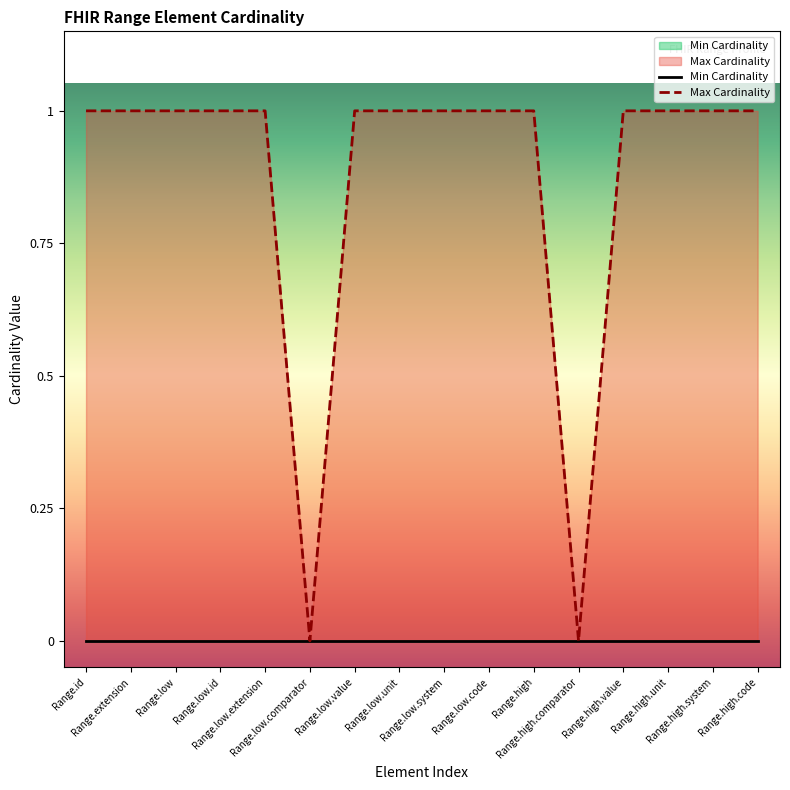

True or false: there are more than 2 points higher than both neighbors.

False